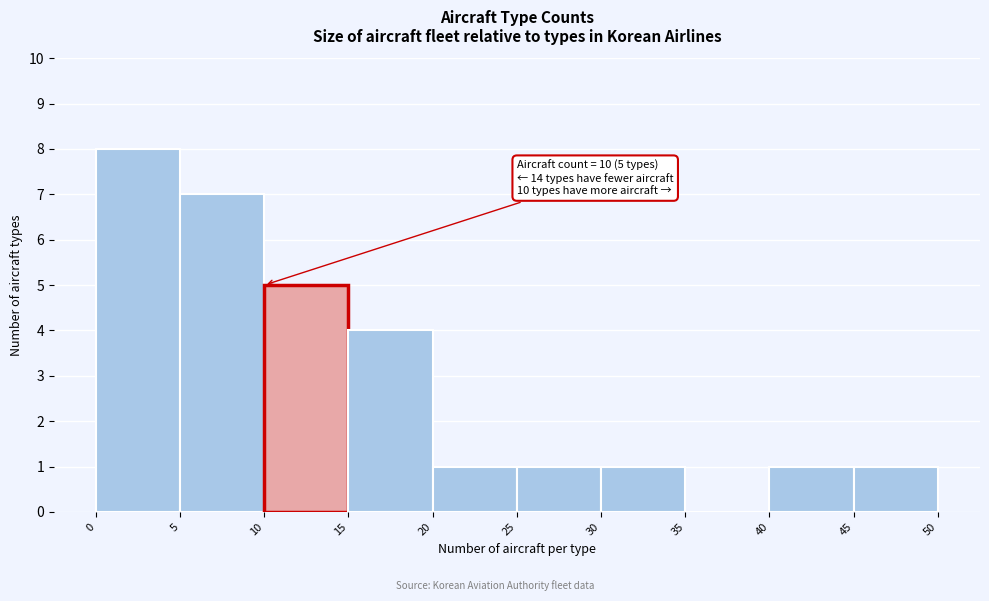

Over which range of the x-axis is the bar tallest?

0 to 5